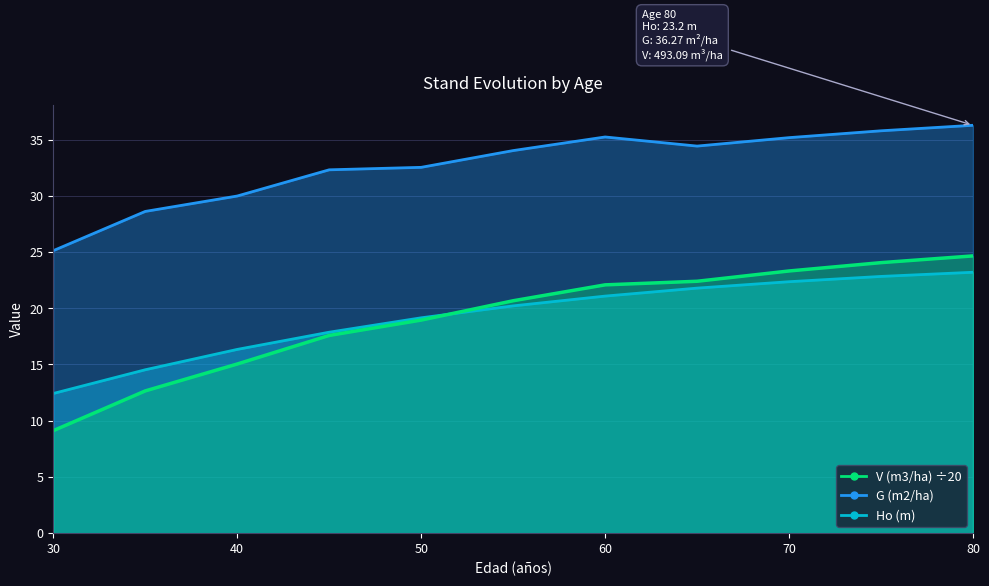

At 50, list the series in order from smallest to largest.

V (m3/ha), Ho (m), G (m2/ha)